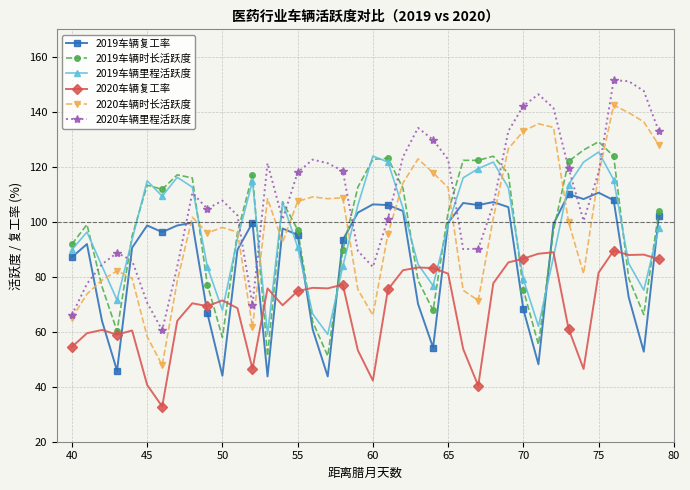

What is the value of the 2020车辆时长活跃度 point at the 33rd from the left?

134.3